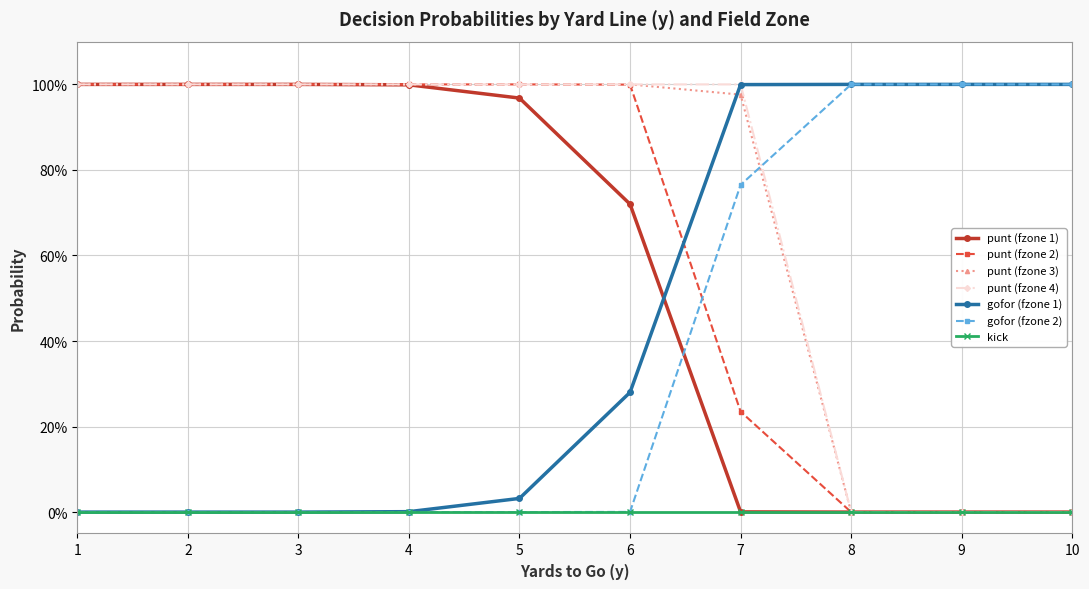

Does the chart have visible grid lines?

Yes